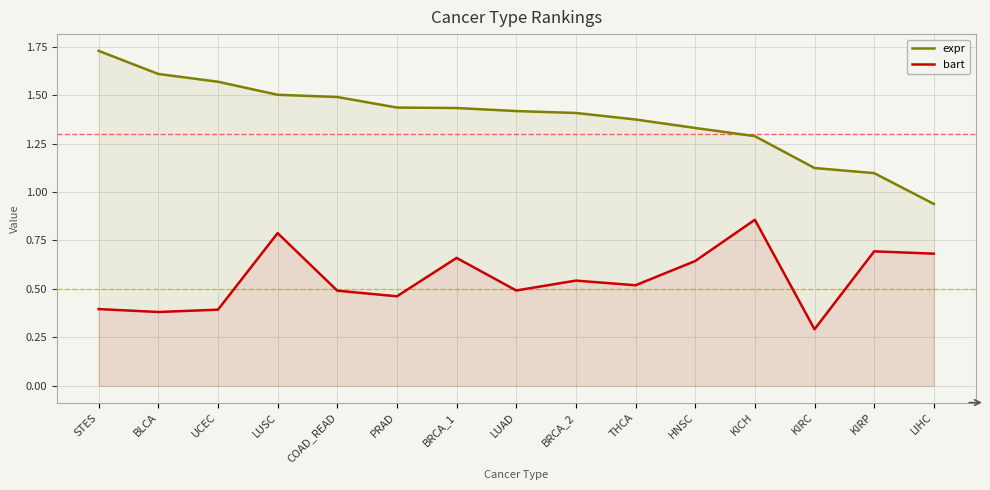

What is the approximate value of bart at LIHC?

0.7